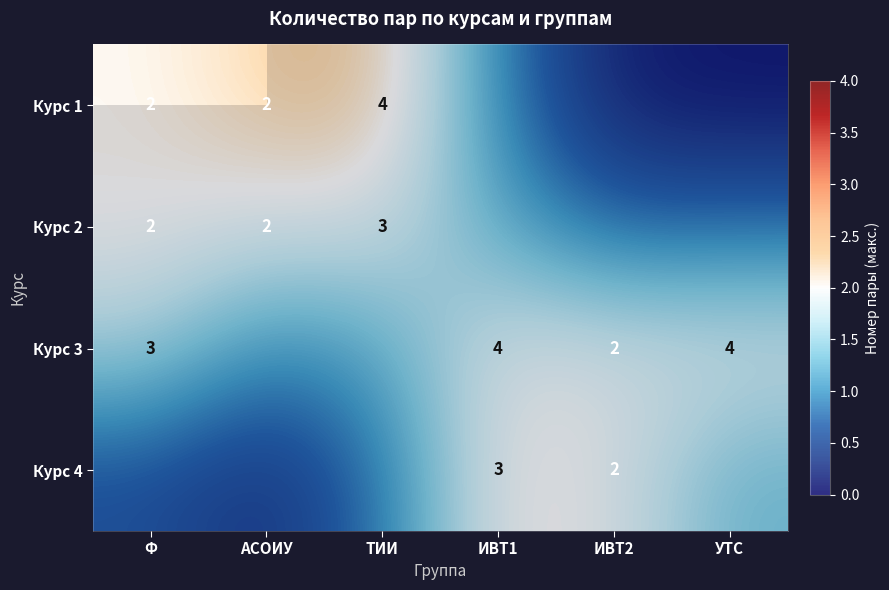

List the series in order of their overall mean, highest first.

Курс 3, Курс 2, Курс 1, Курс 4